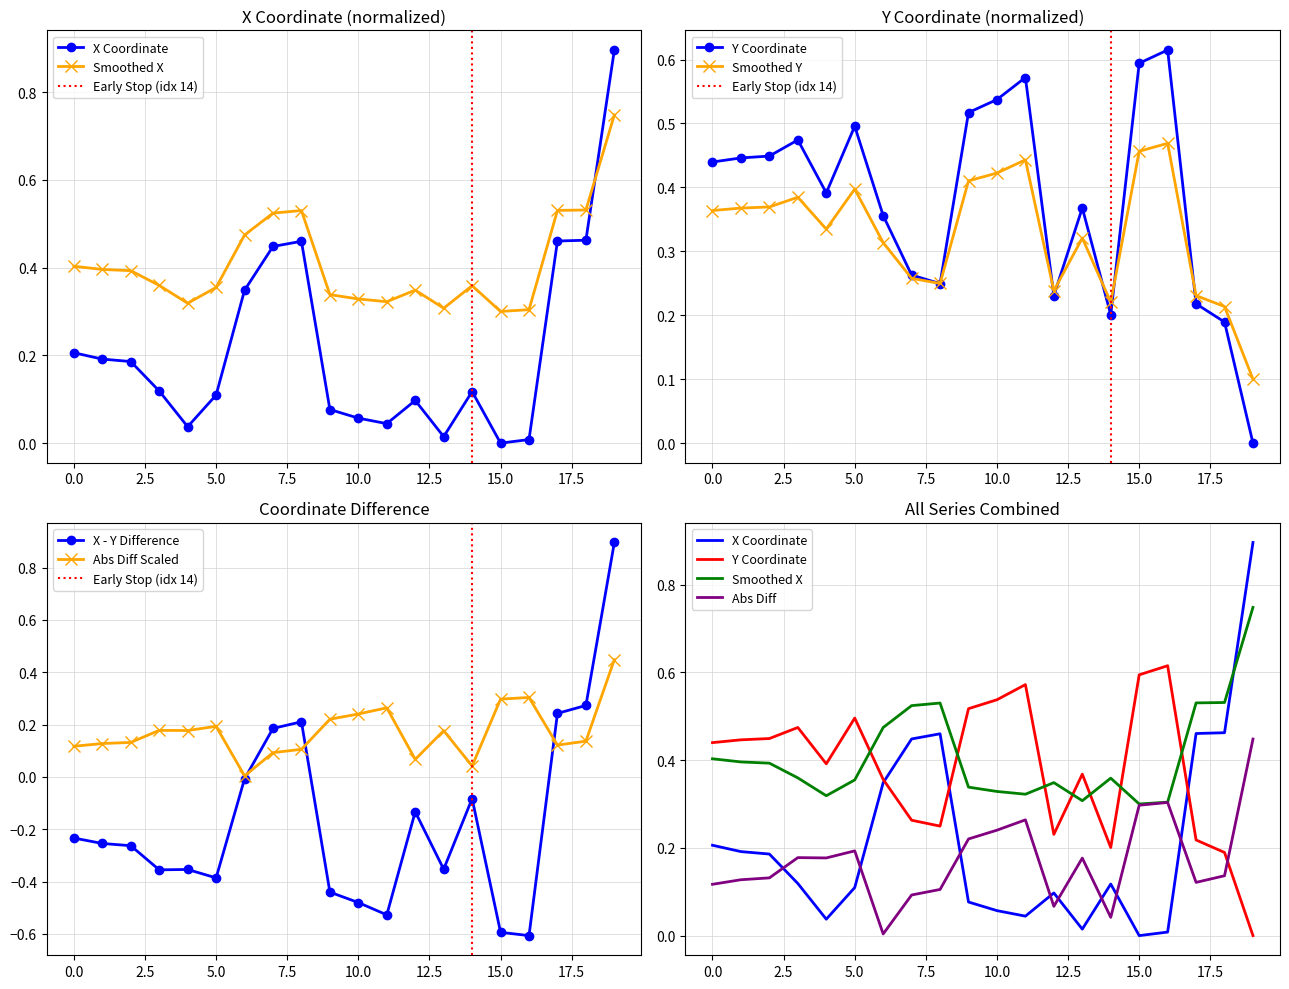

At which label is x closest to 0?

15